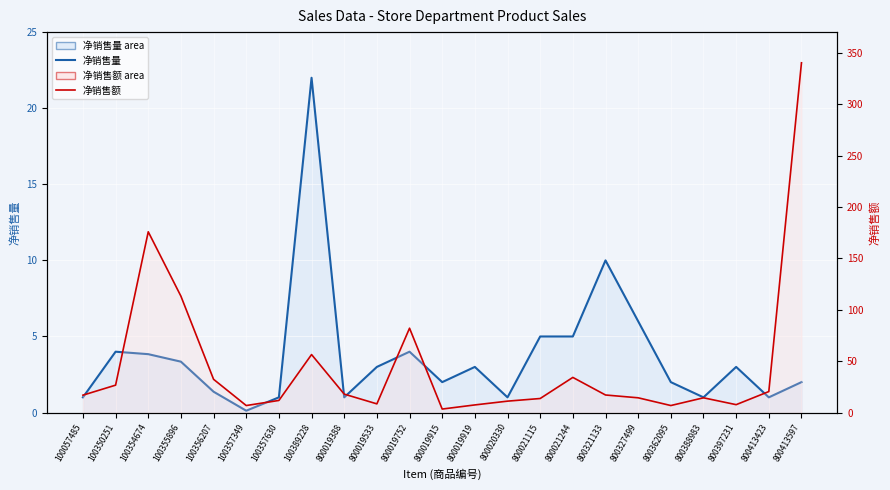

Which category has the highest value across all series?

800413597